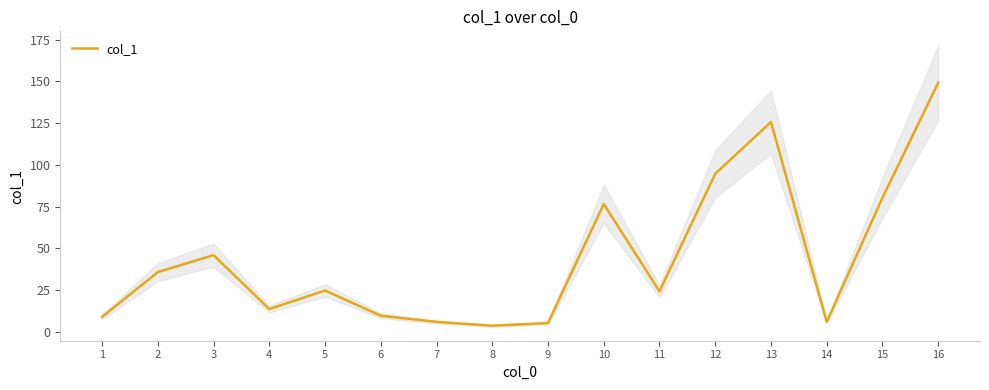

At which category does the data reach its first local valley?

4